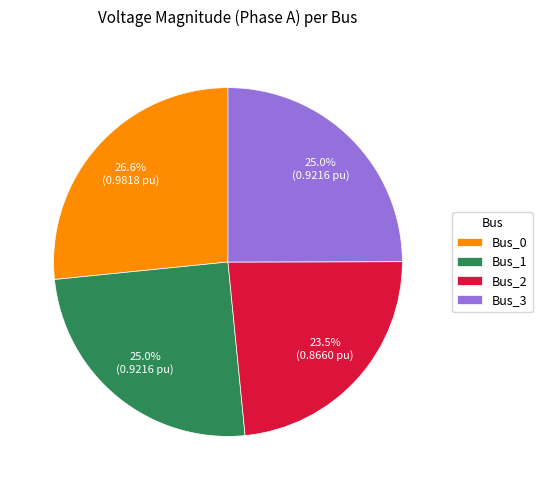

Is it true that Bus_3 is 31% of the pie?

False